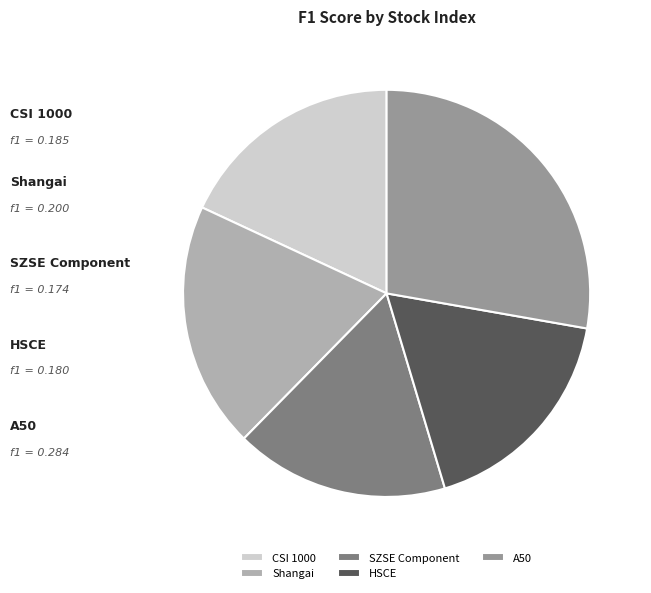

To the nearest percent, what is the difference between the A50 and HSCE slice percentages?

10%